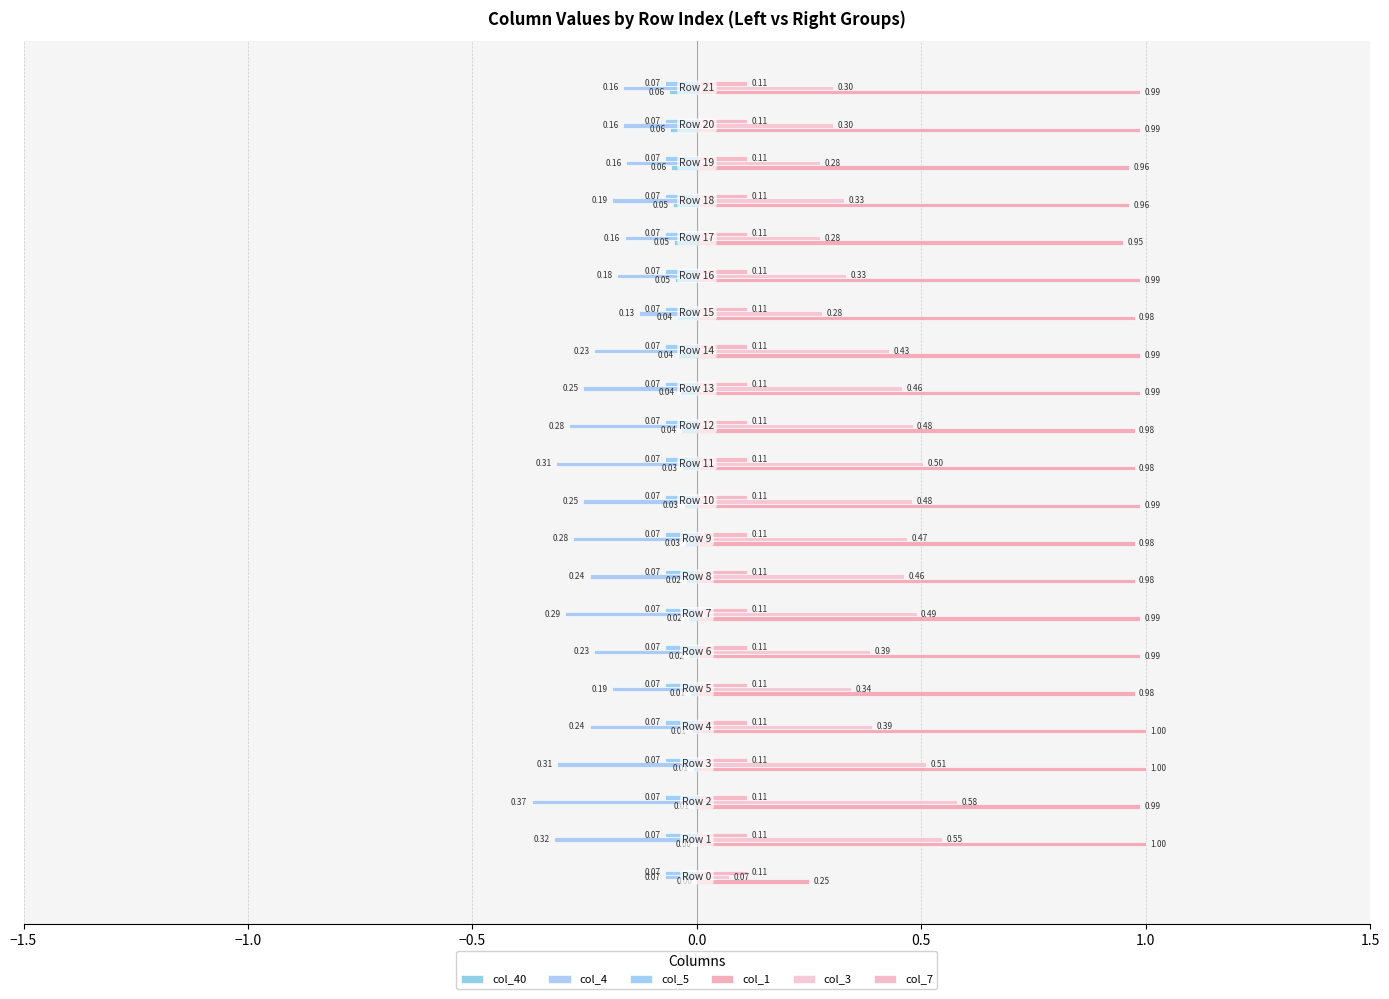

What is the lowest value of the col_3 series?

0.1